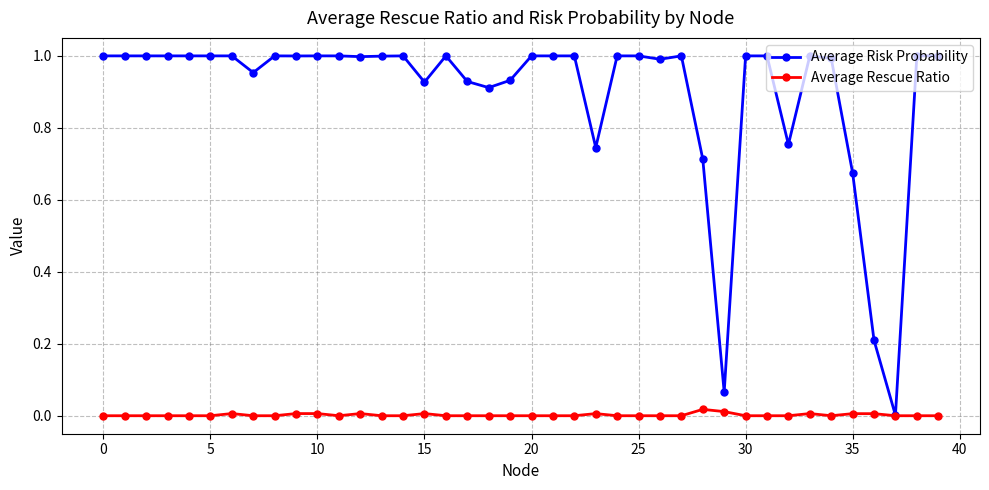

List the series in order of their peak value, lowest first.

Average Rescue Ratio, Average Risk Probability